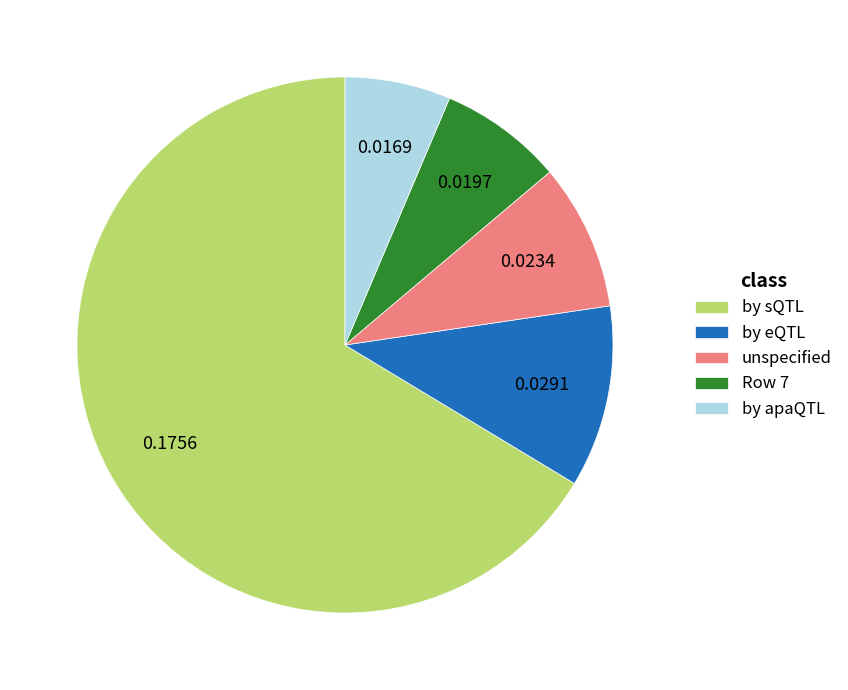

What is the ratio of the value at Row 7 to the value at by eQTL?

0.7